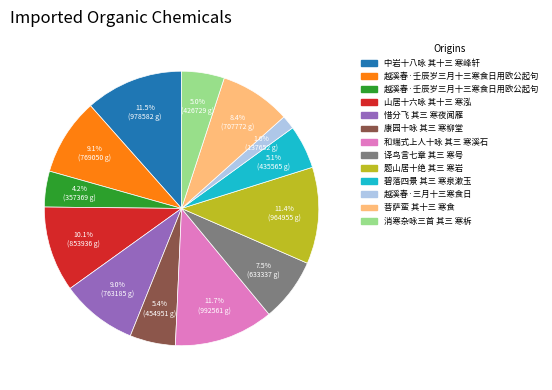

Count the number of slices in the pie.

13